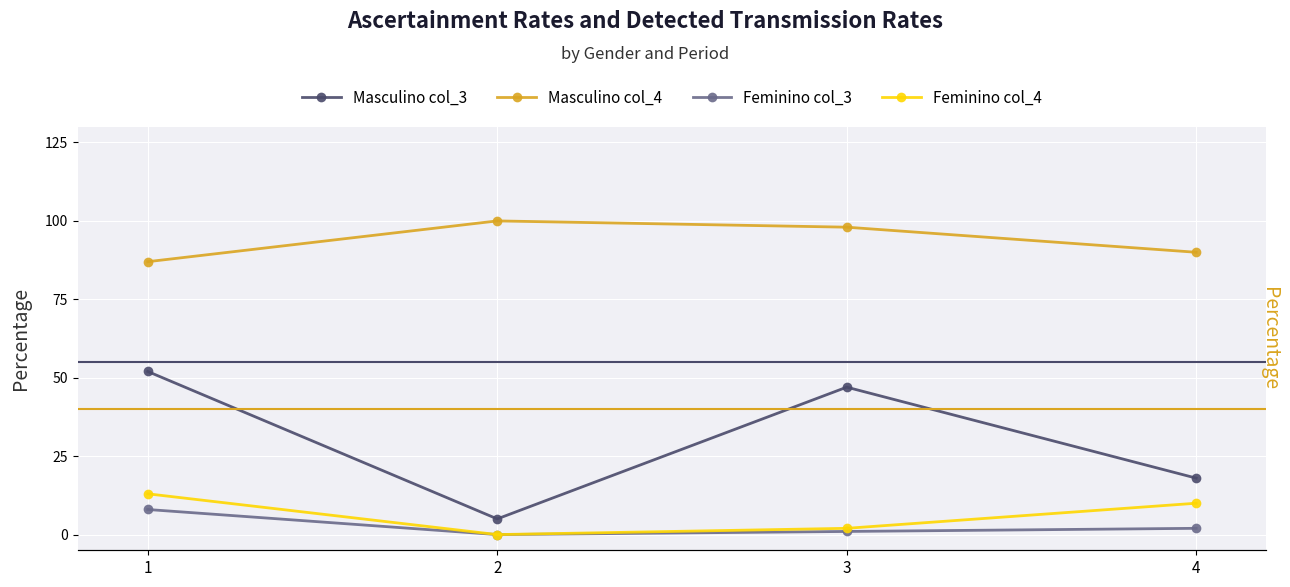

What is the difference between the second highest and second lowest values in the Feminino col_3 series?

1